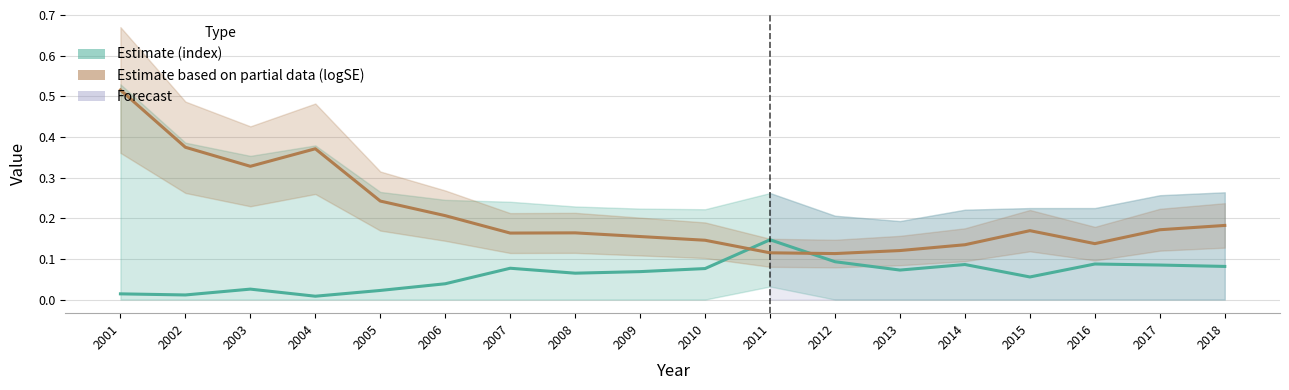

List the labels in order of index value, largest first.

2011, 2012, 2016, 2014, 2017, 2018, 2007, 2010, 2013, 2009, 2008, 2015, 2006, 2003, 2005, 2001, 2002, 2004